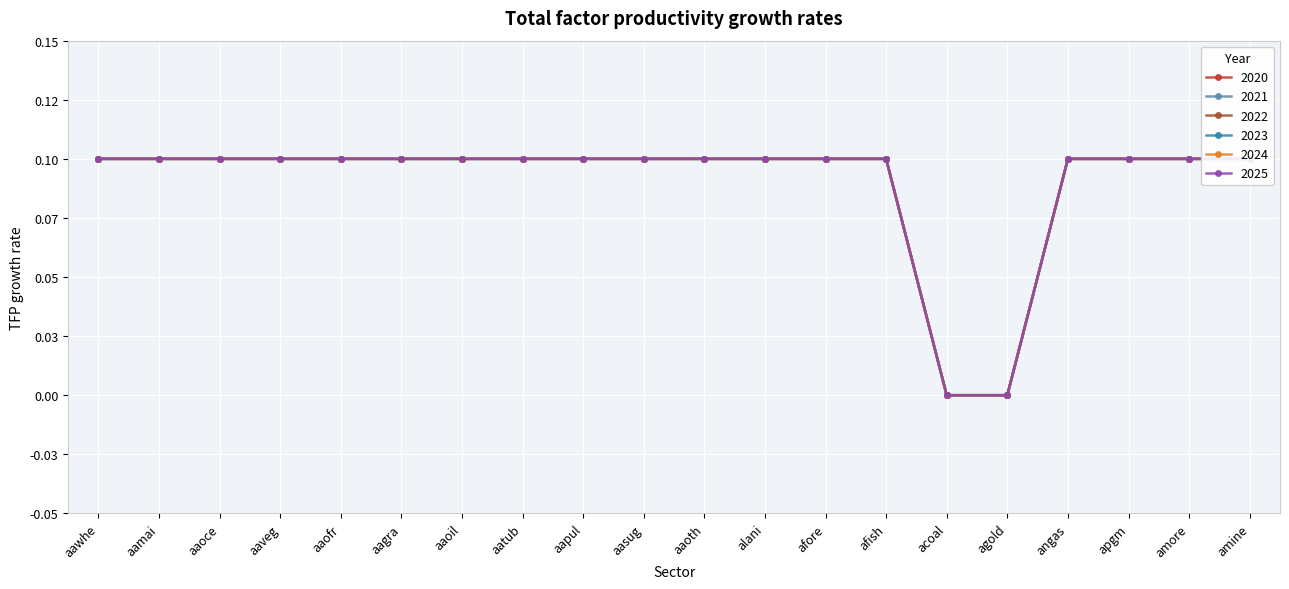

The 2023 series shows 0.1 at apgm. True or false?

True